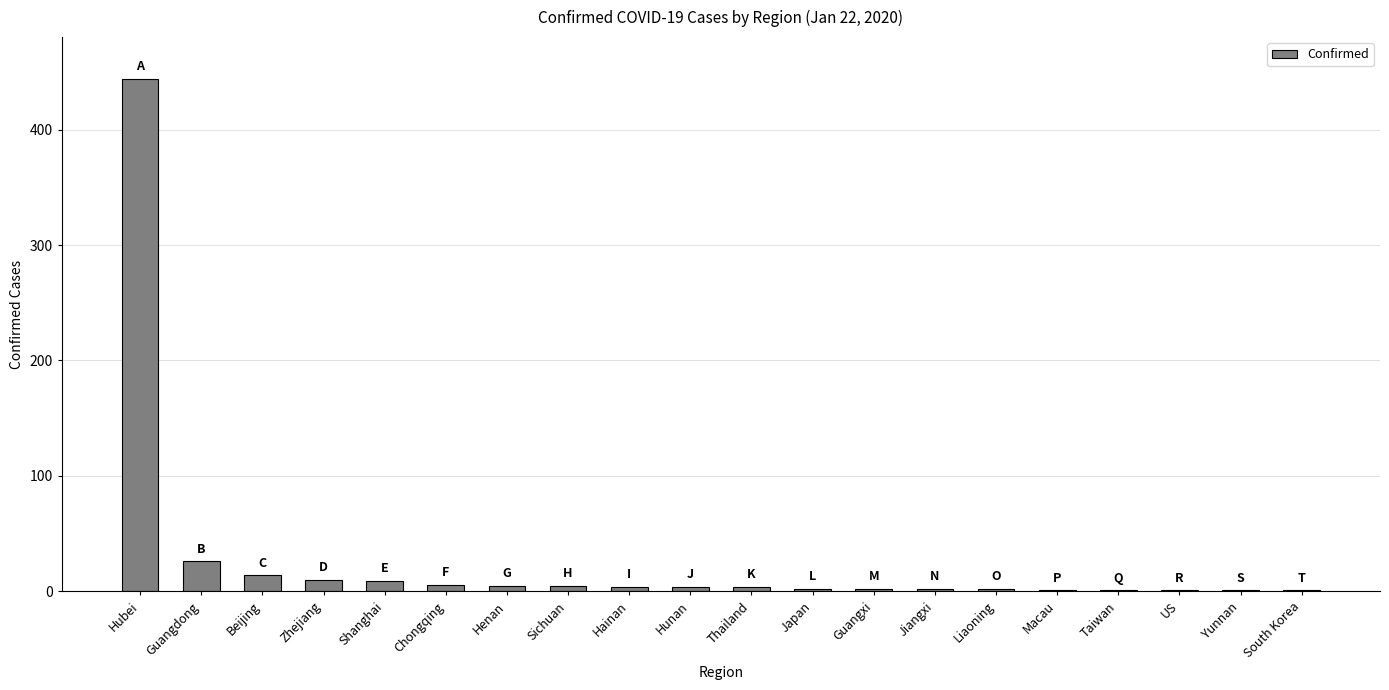

What is the maximum value shown in the chart?

444